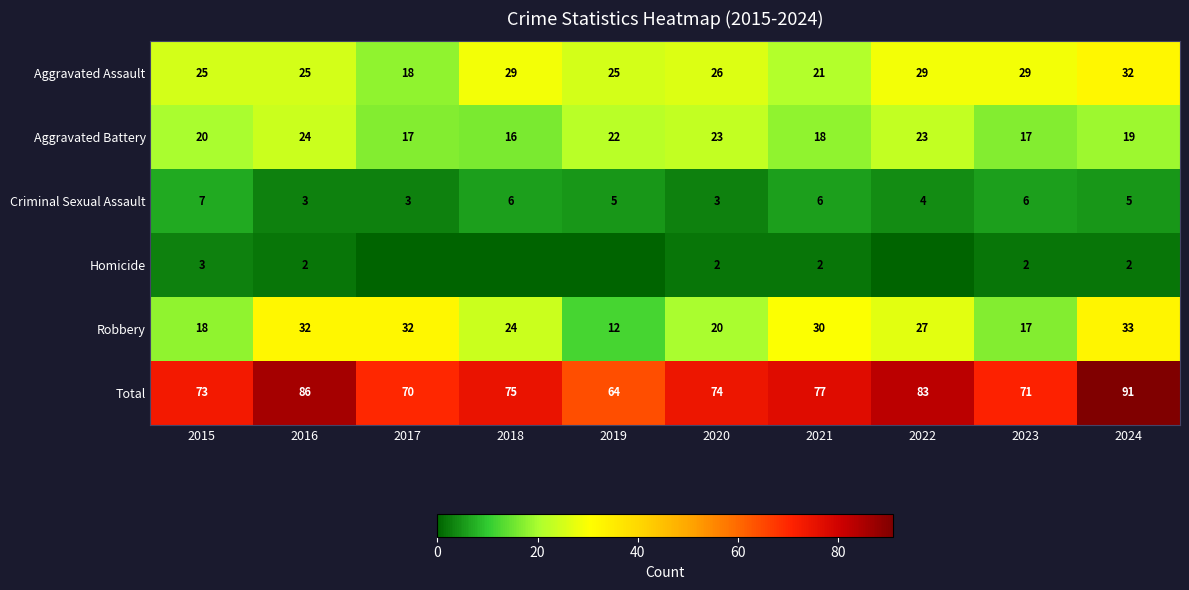

Which series changed the most between 2015 and 2023?

Aggravated Assault